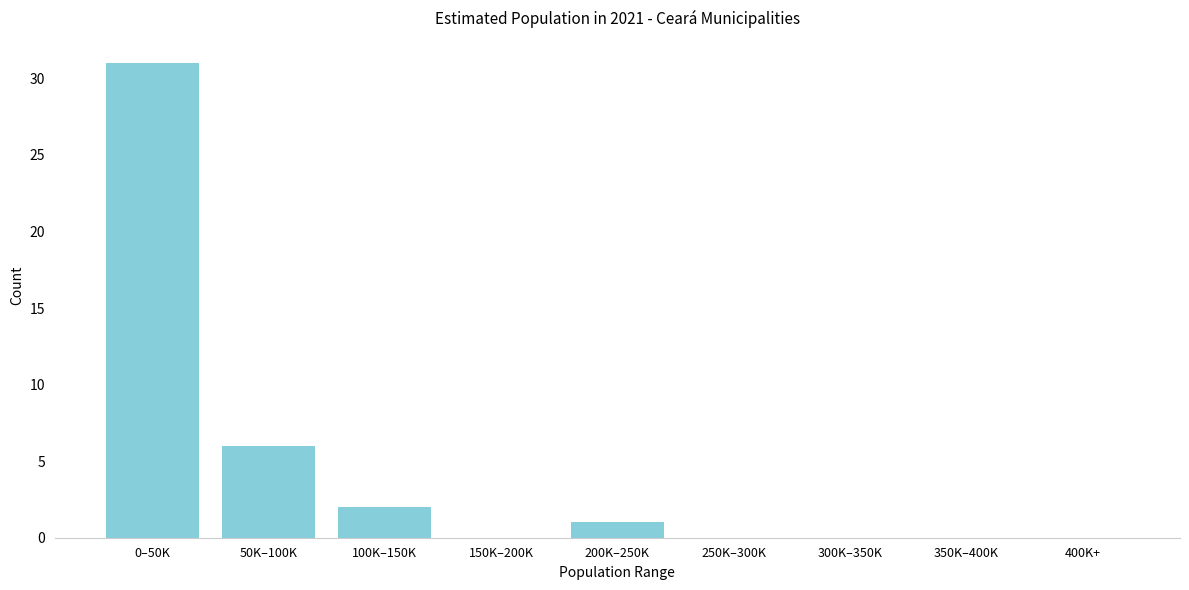

Reading left to right, list all the values displayed in this chart.

0–50K=31	50K–100K=6	100K–150K=2	150K–200K=0	200K–250K=1	250K–300K=0	300K–350K=0	350K–400K=0	400K+=0